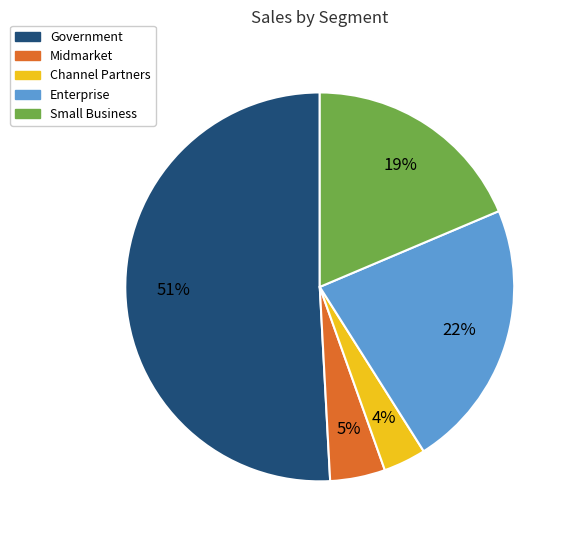

The Small Business slice represents 5% of the pie. True or false?

False